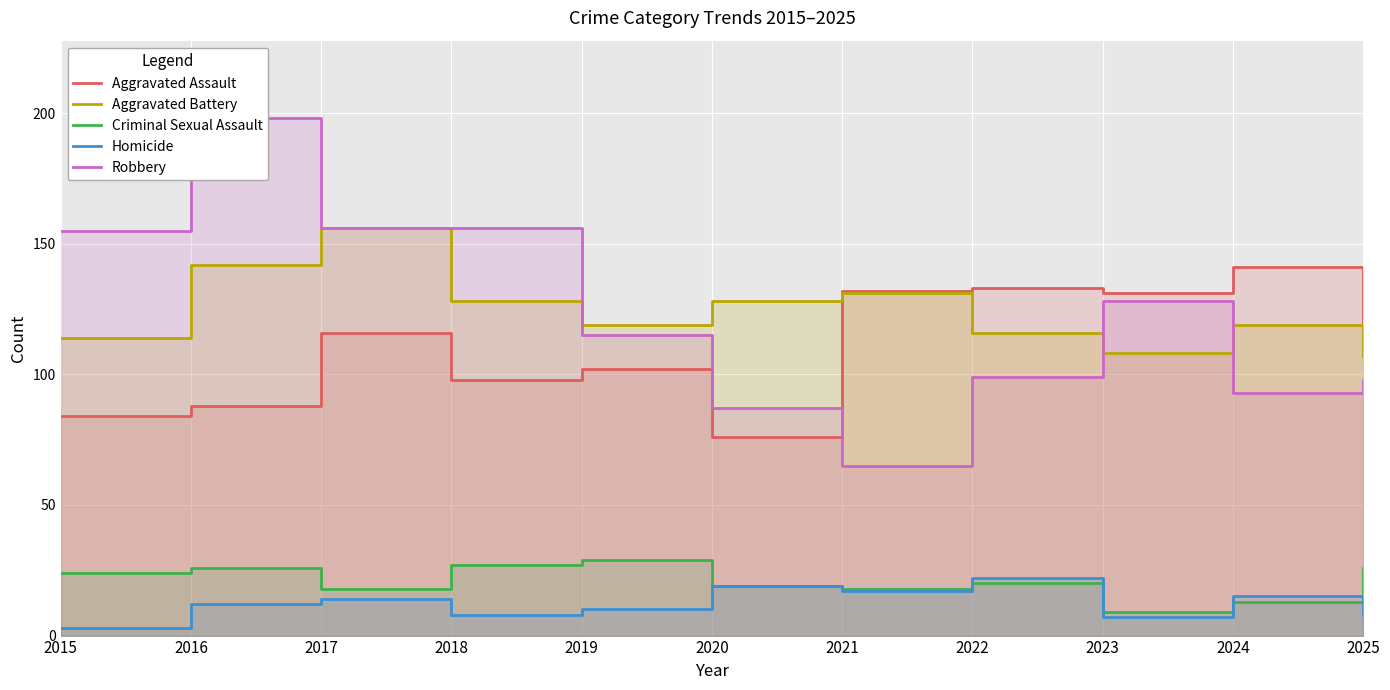

The Criminal Sexual Assault series shows 26 at 2025. True or false?

True